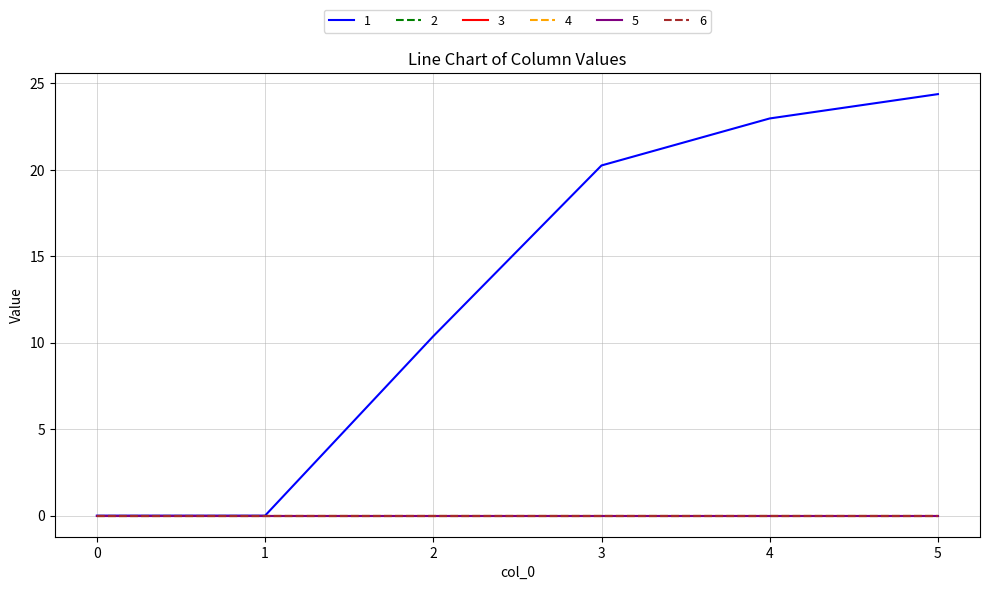

Is this an area chart (filled region under the line)?

No